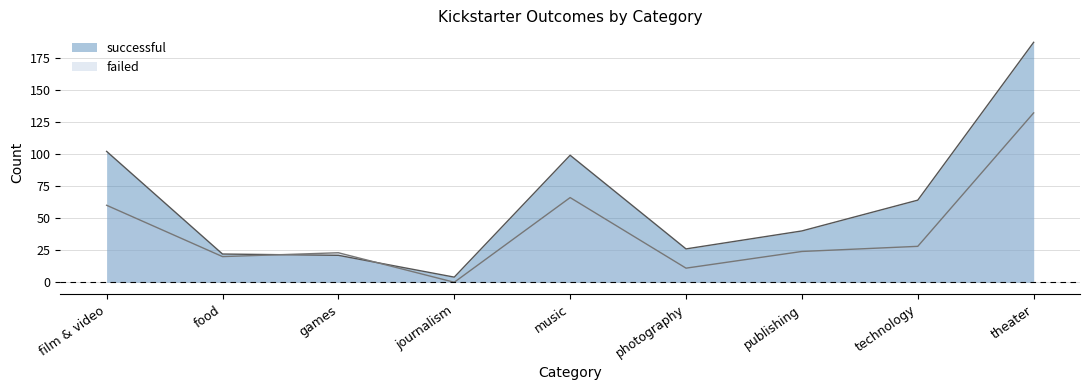

The value of successful at film & video is 102. True or false?

True